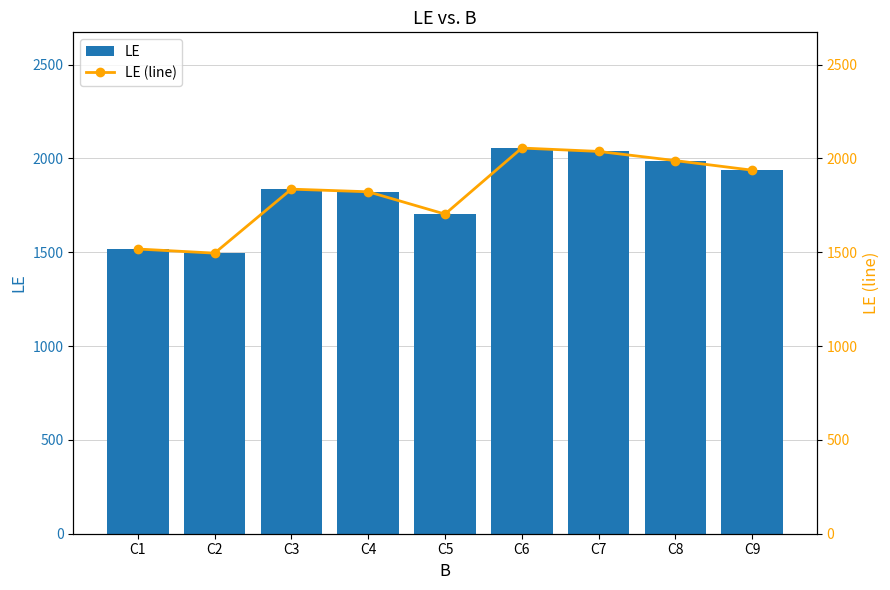

What is the value of the LE (line) bar at the 6th from the left?

2055